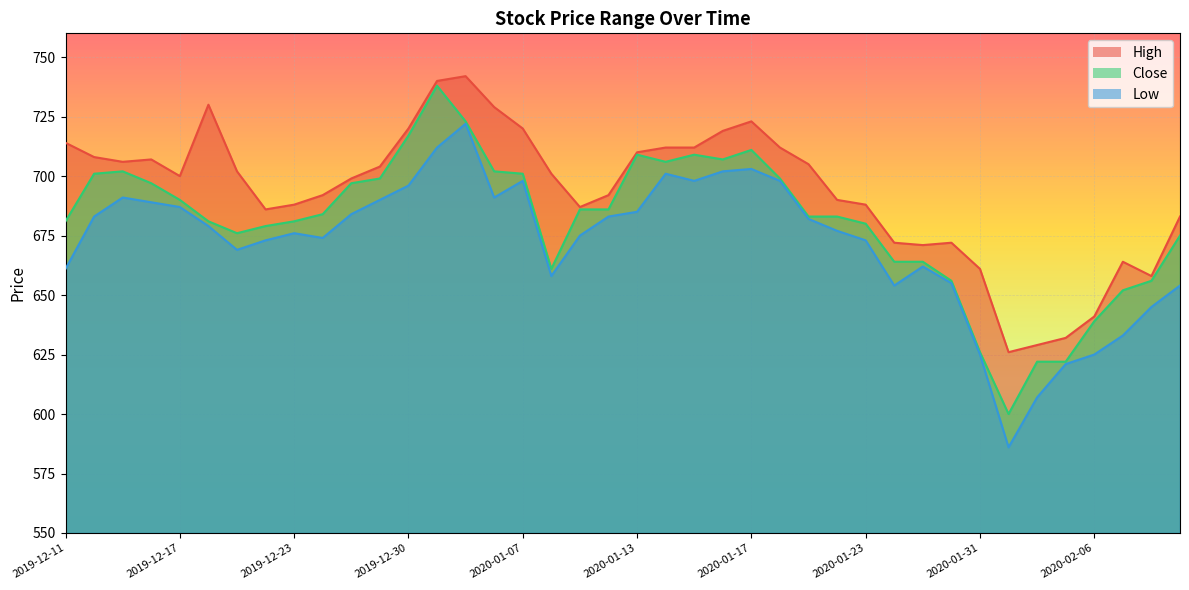

How many series are shown in this chart?

3